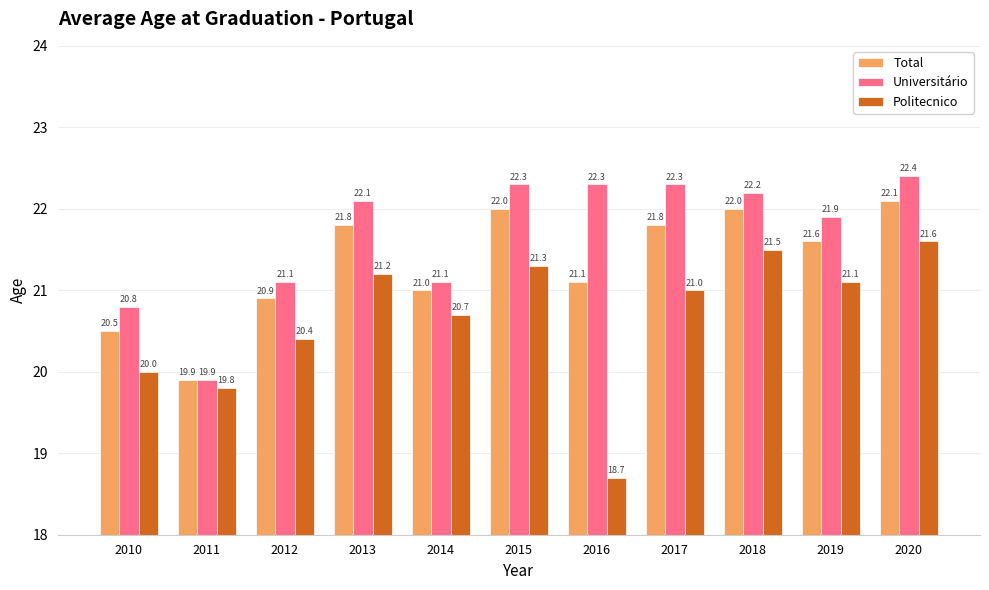

Rank the series by their average value, from highest to lowest.

Universitário, Total, Politecnico